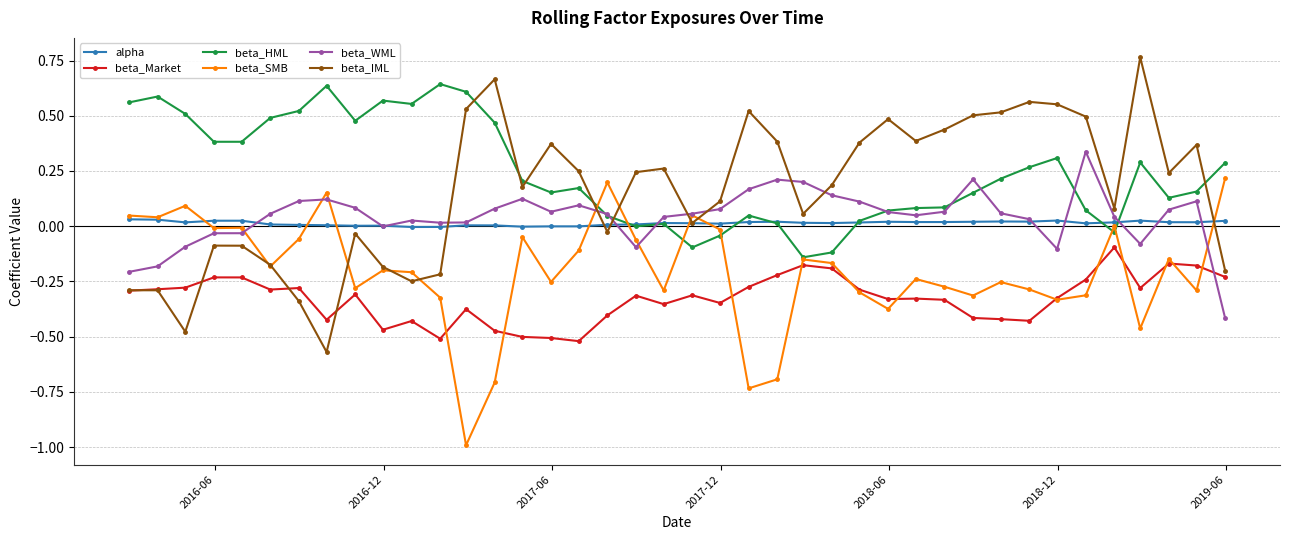

True or false: beta_IML has more than 2 points higher than both neighbors.

True